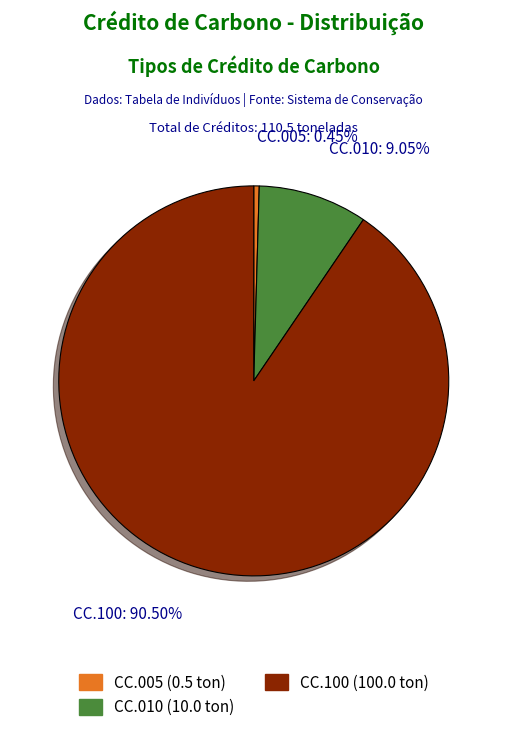

Which has a higher value, CC.100 or CC.010?

CC.100